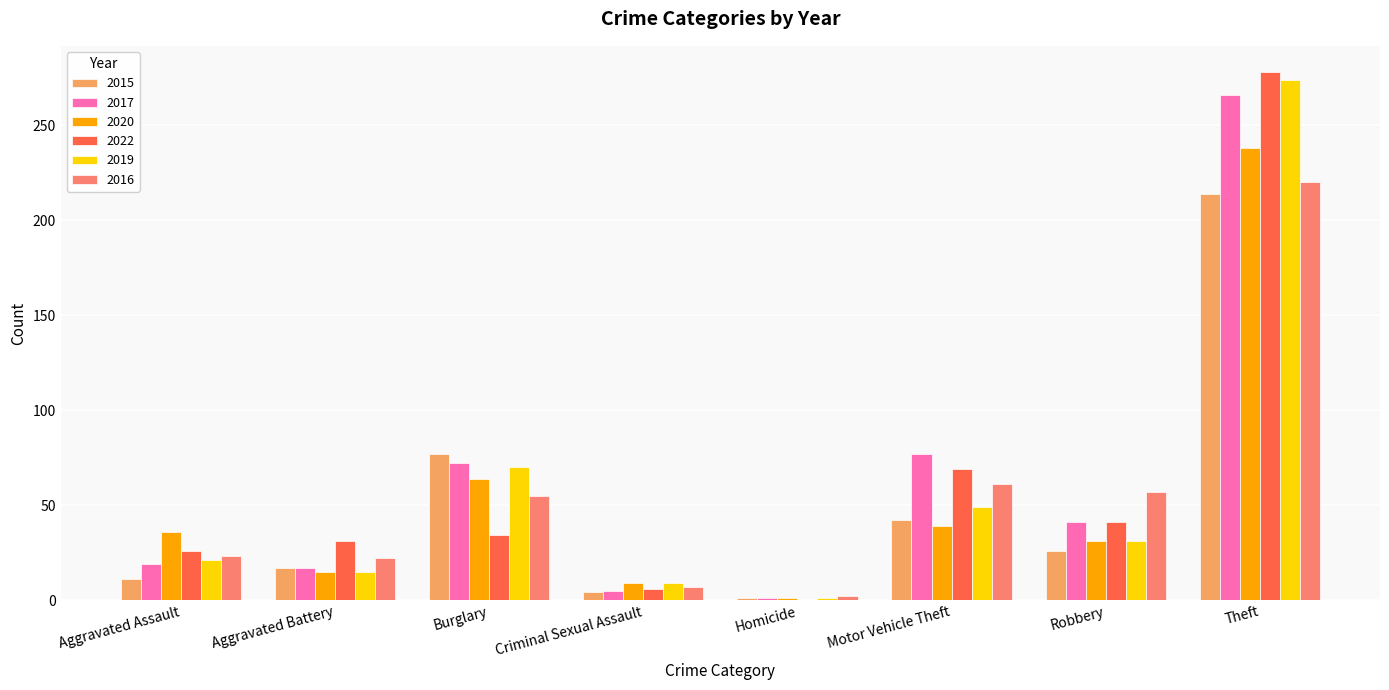

What is the total value across all series at Burglary?

372